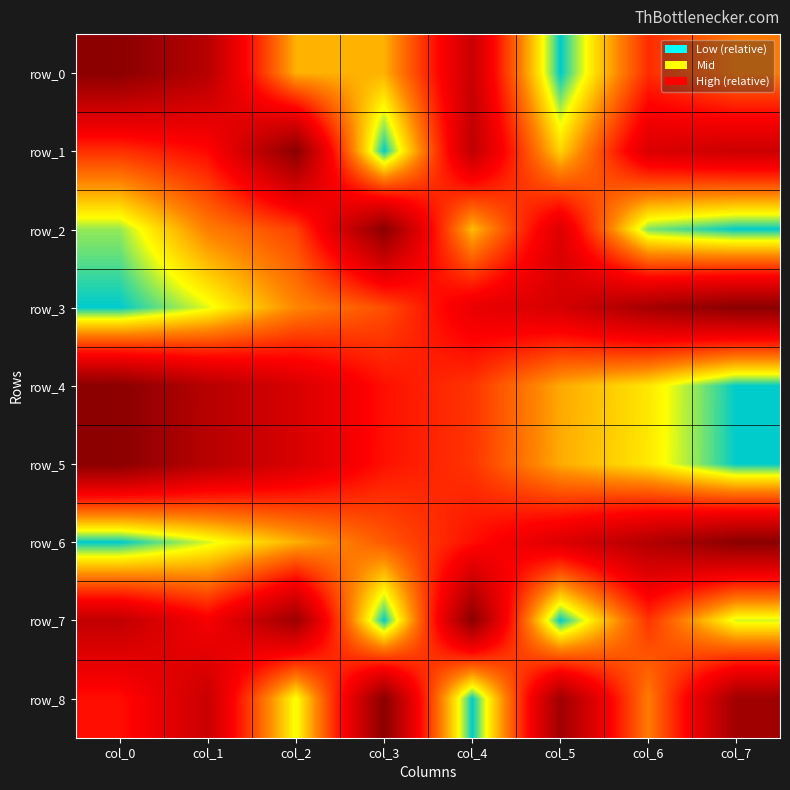

At col_1, list the series in order from largest to smallest.

row_4, row_5, row_0, row_8, row_7, row_1, row_2, row_3, row_6